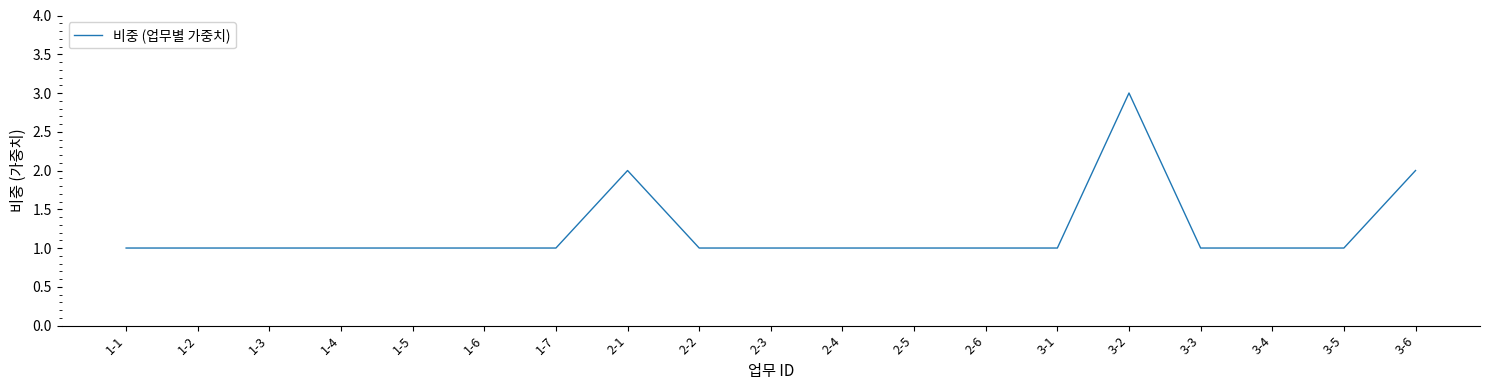

What is the greatest value displayed?

3